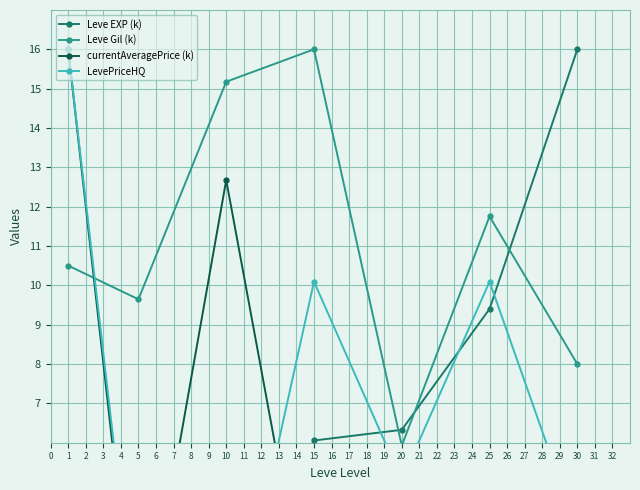

What is the highest value of the Leve Gil (k) series?

16.0